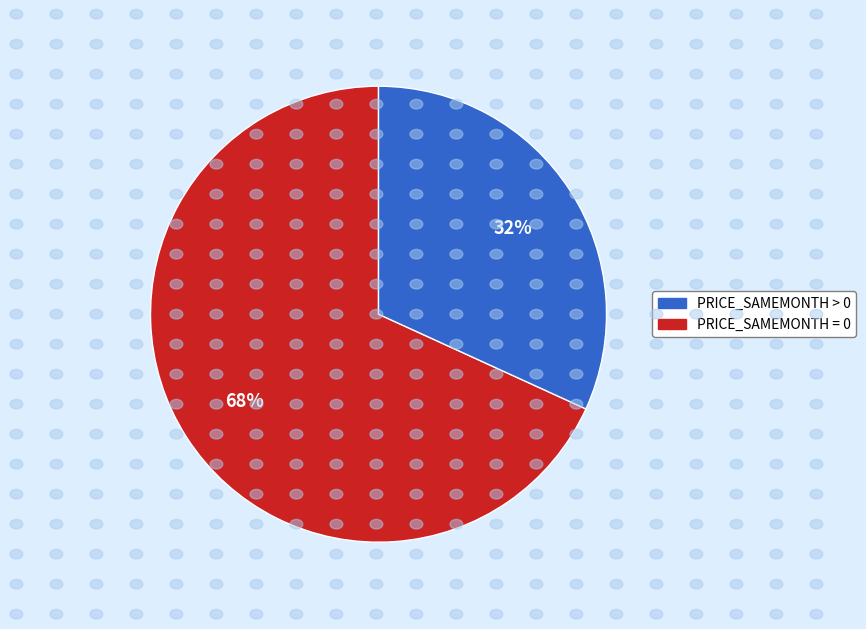

To the nearest percent, what is the average slice percentage?

50%